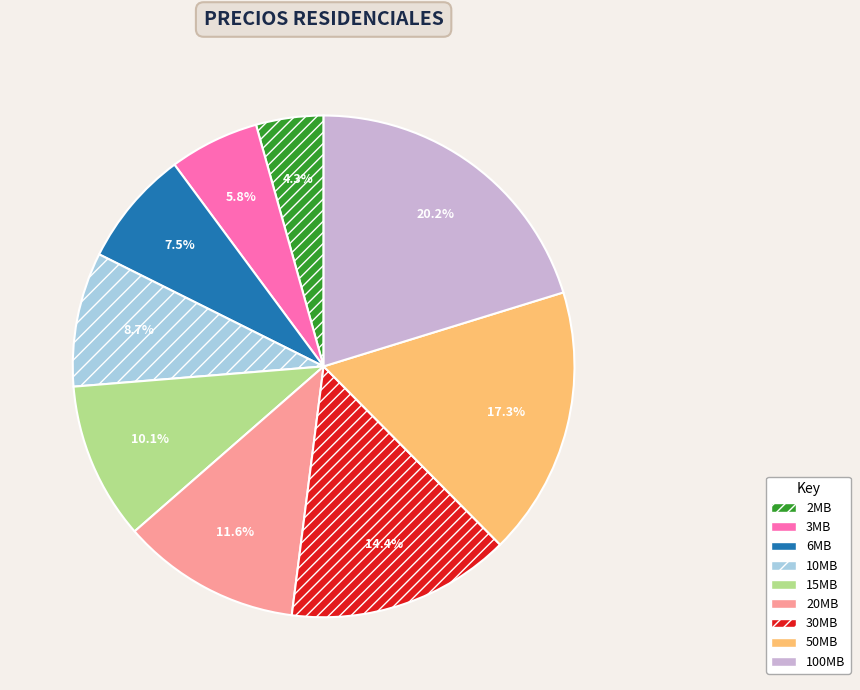

What percentage is the 10MB slice, to the nearest percent?

9%